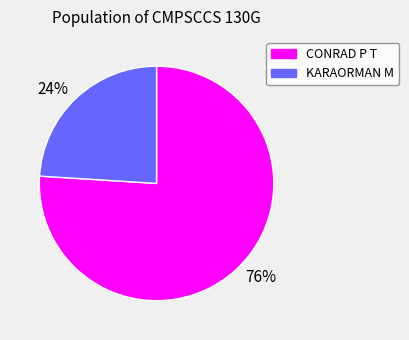

How many slices are in this pie chart?

2